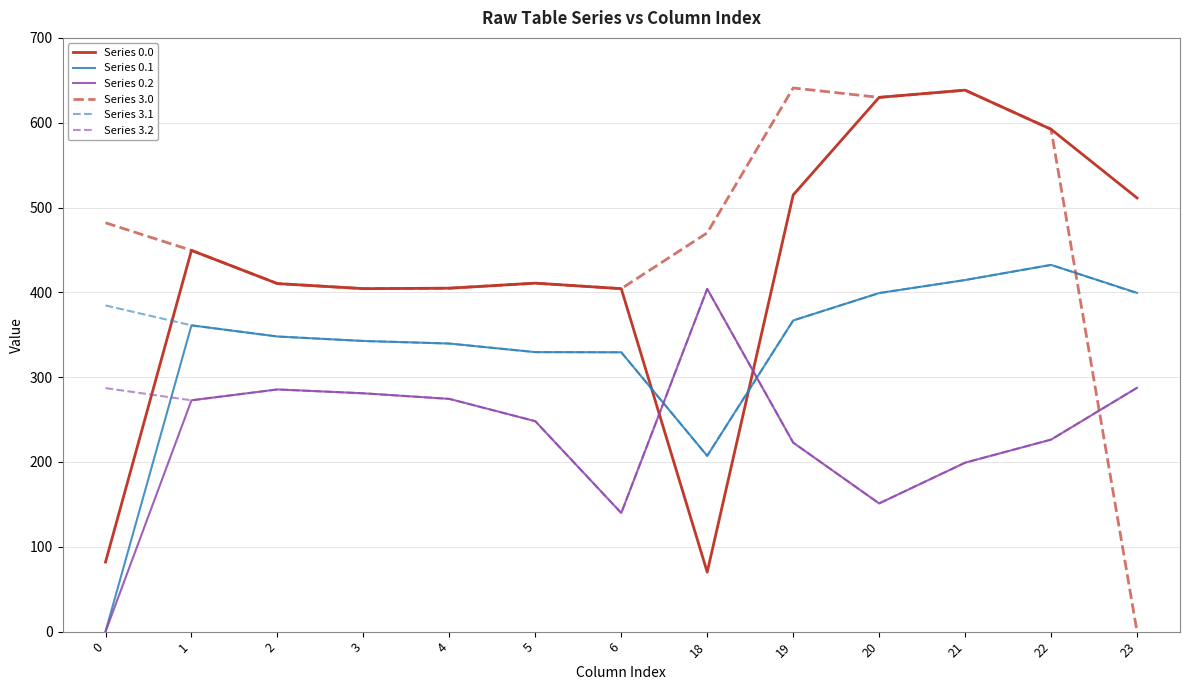

Is the value of Series 3.0 at 2 greater than the value of Series 0.1 at 0?

Yes